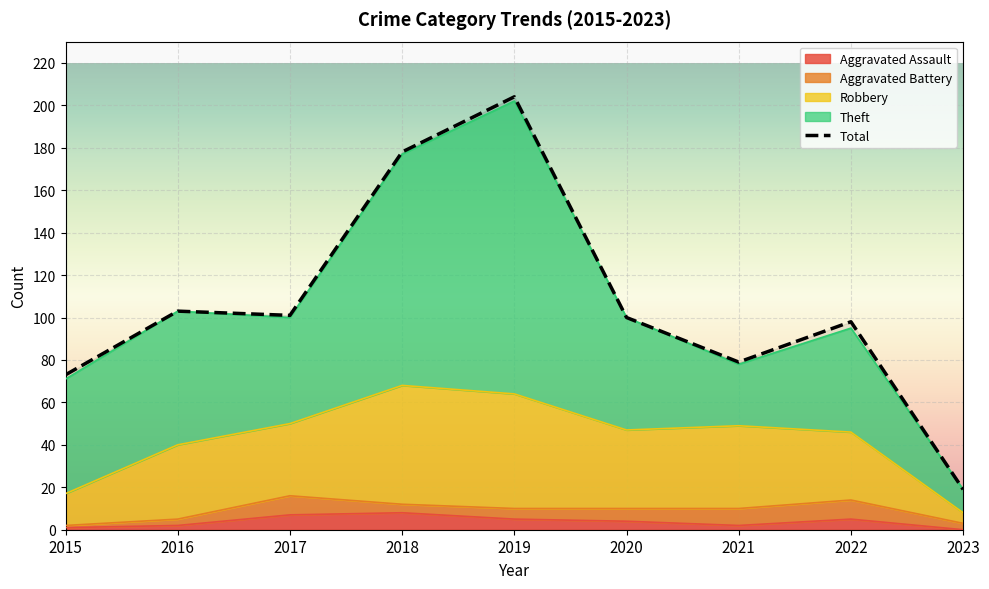

The Total series shows 22 at 2017. True or false?

False